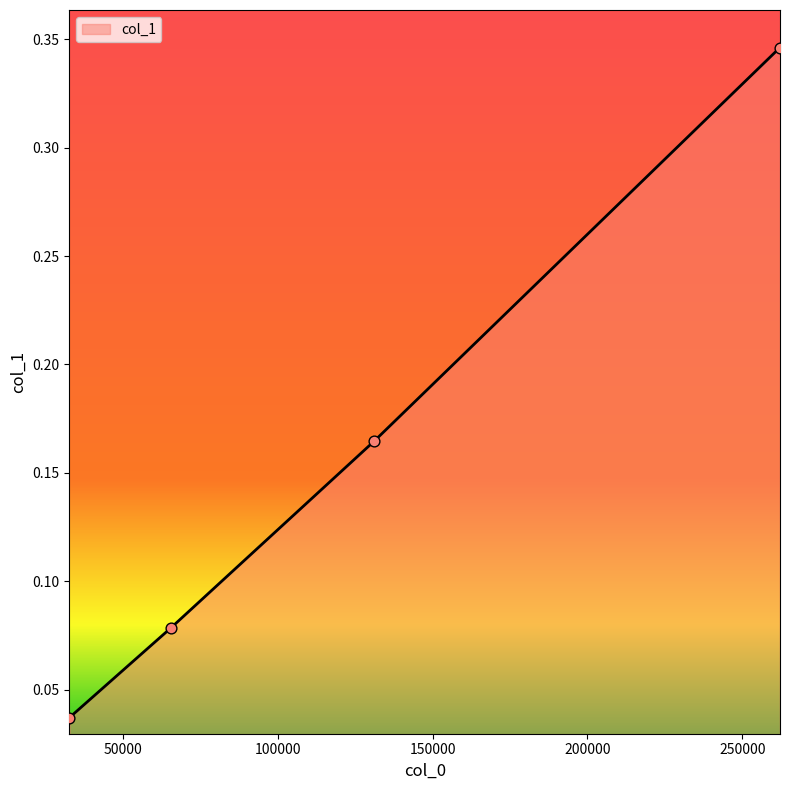

True or false: there are more than 2 points higher than both neighbors.

False